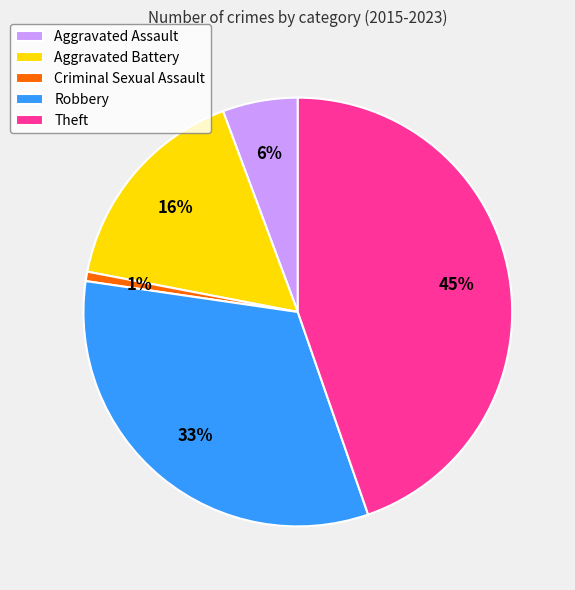

Is the sum of Robbery and Criminal Sexual Assault greater than half?

No